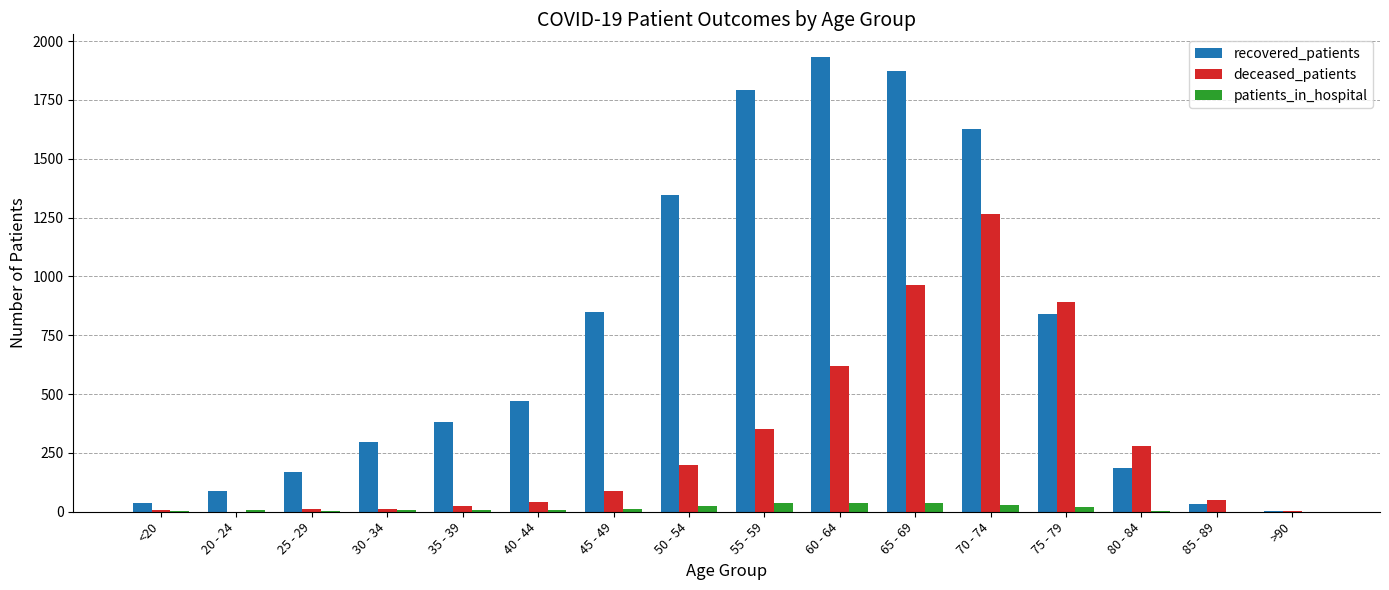

What is the difference between the patients_in_hospital values at 40 - 44 and 75 - 79?

12